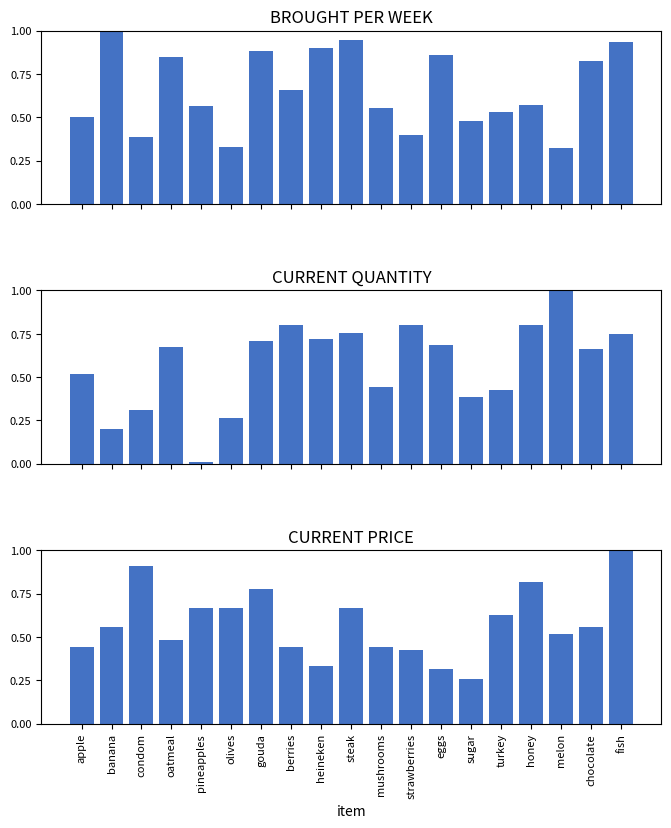

At which label is CURRENT PRICE closest to 0?

sugar